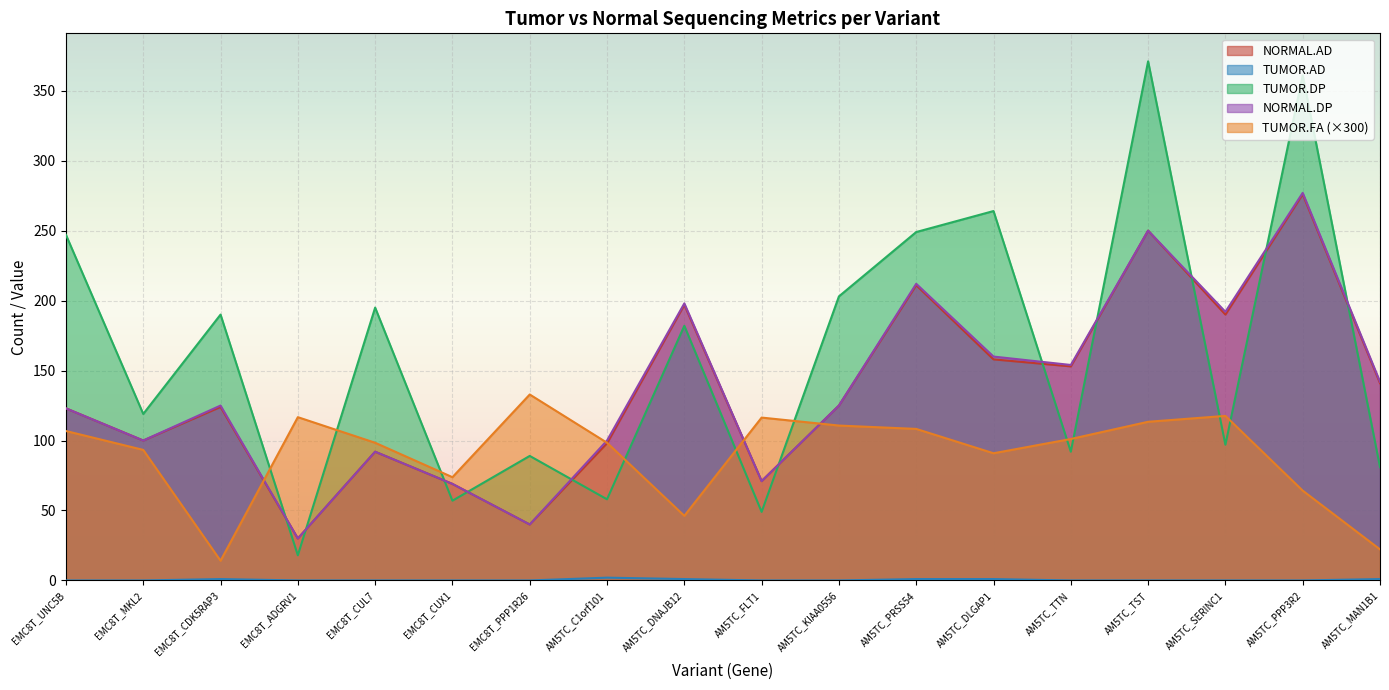

What is the value of the TUMOR.FA point at the 13th from the left?

90.9